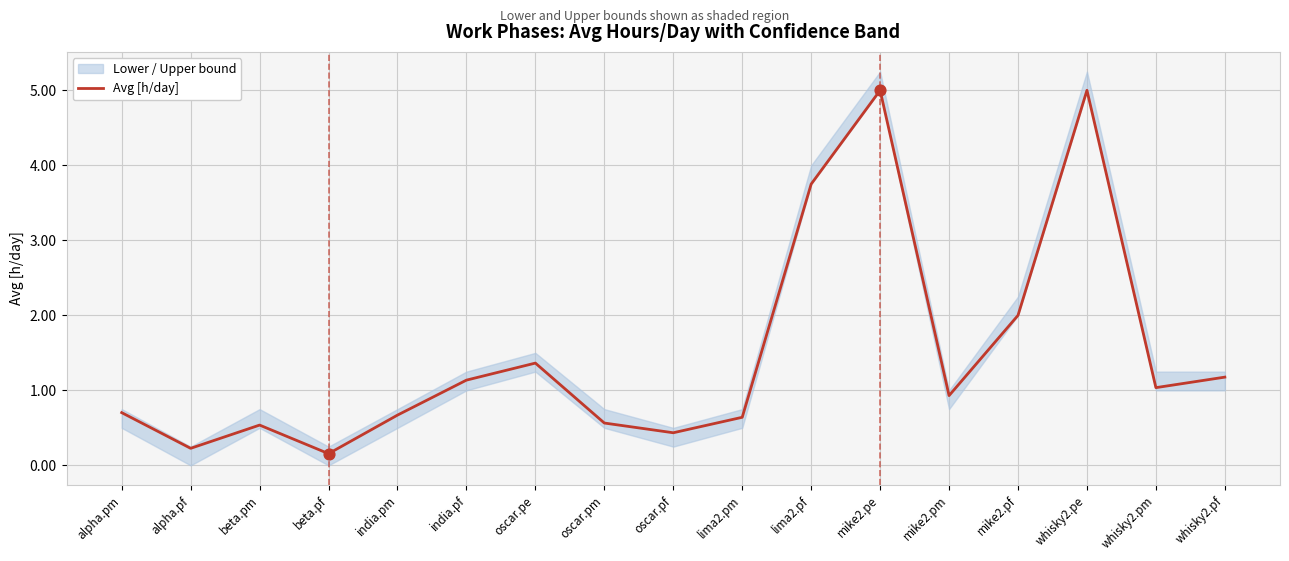

Which has a higher value, alpha.pm or whisky2.pm?

whisky2.pm